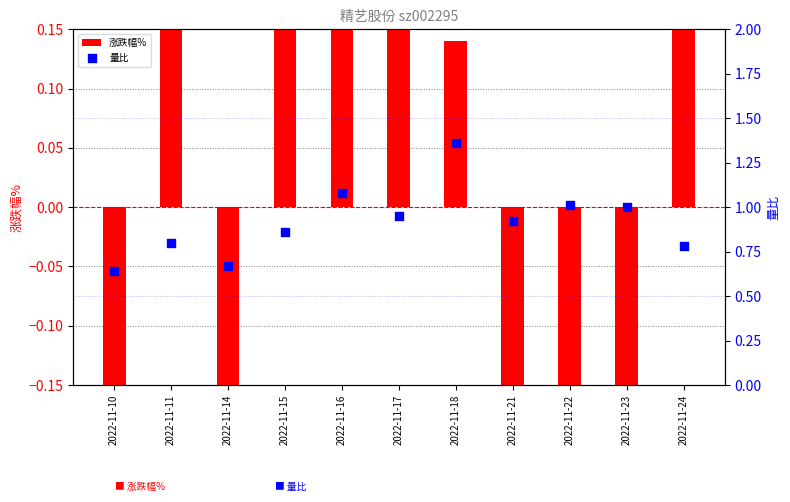

Which series contains the lowest Y value?

涨跌幅%